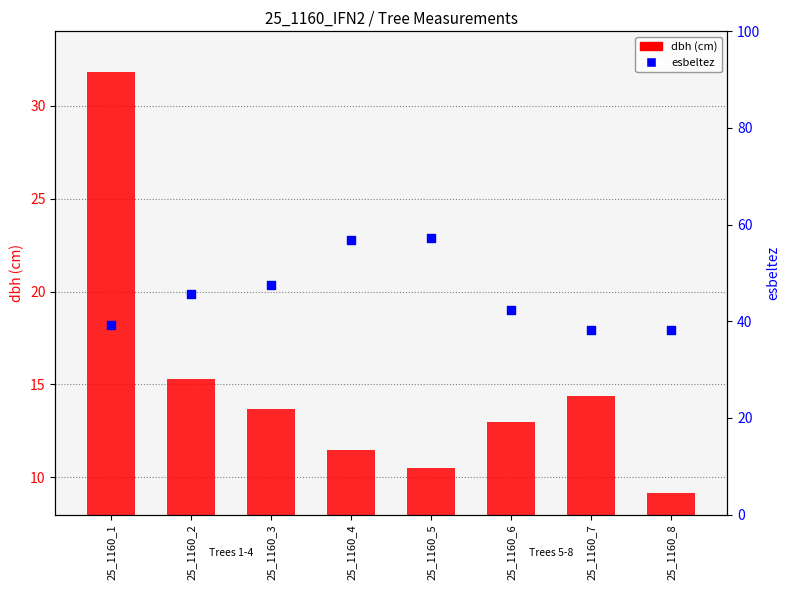

At how many categories does at least one series exceed 40?

5